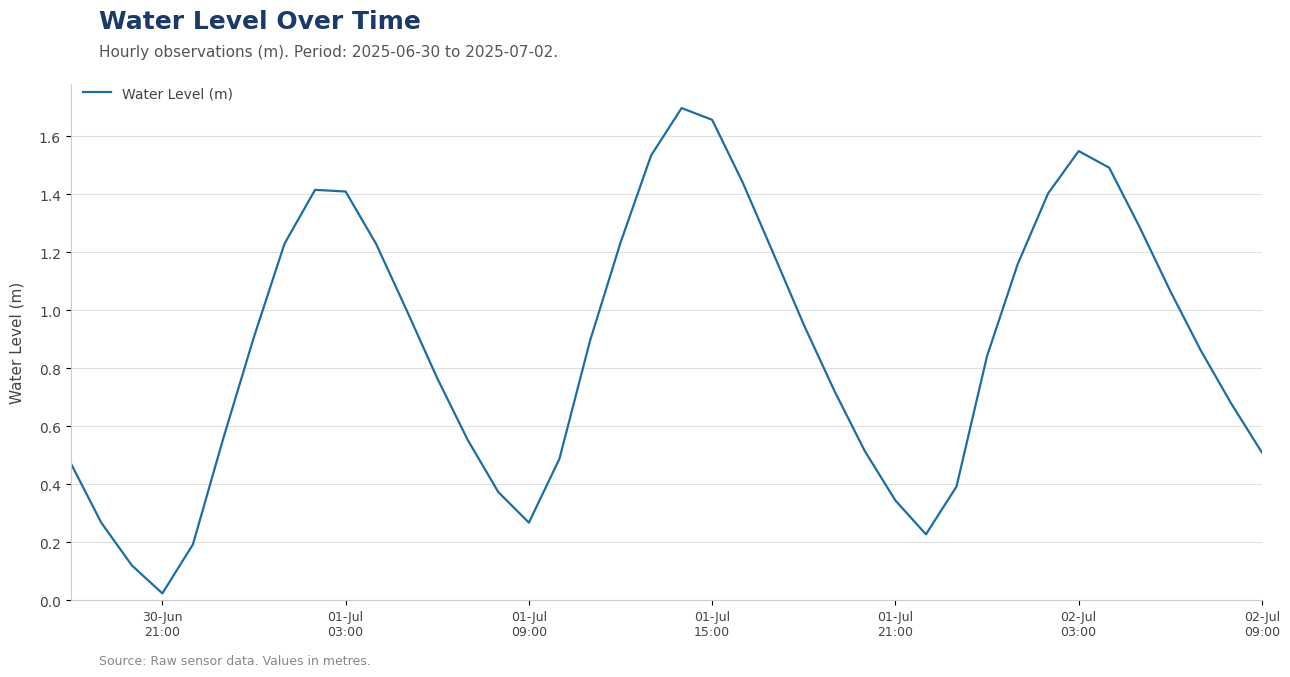

Count the number of data series in this chart.

1